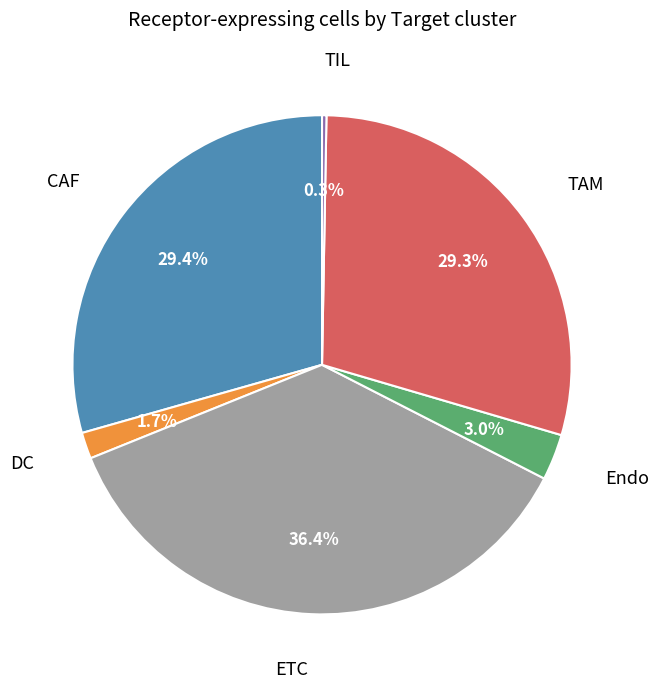

To the nearest percent, what is the combined percentage of CAF and ETC?

66%